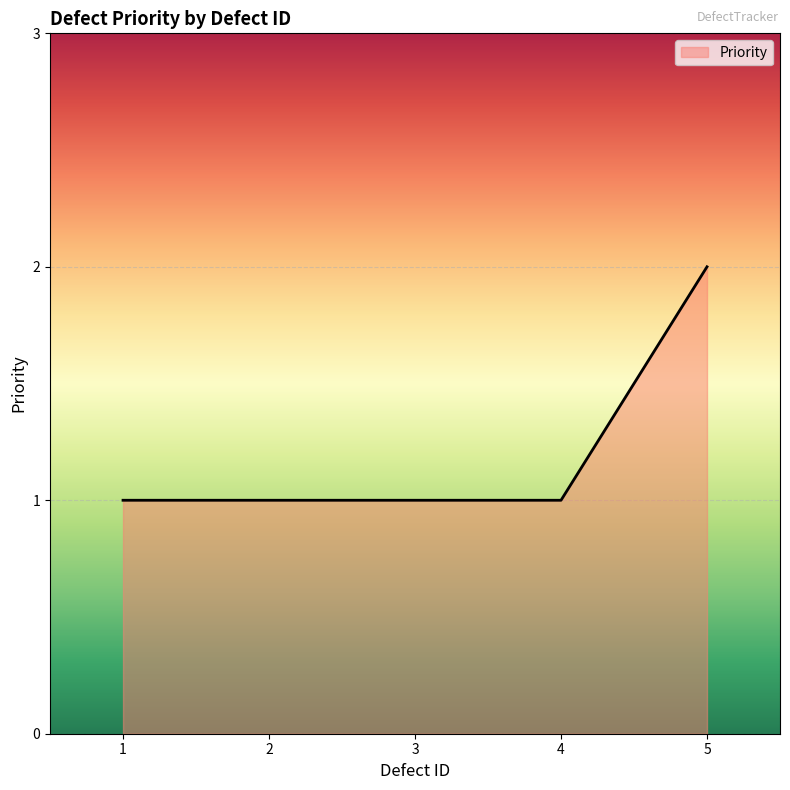

What is the average value?

1